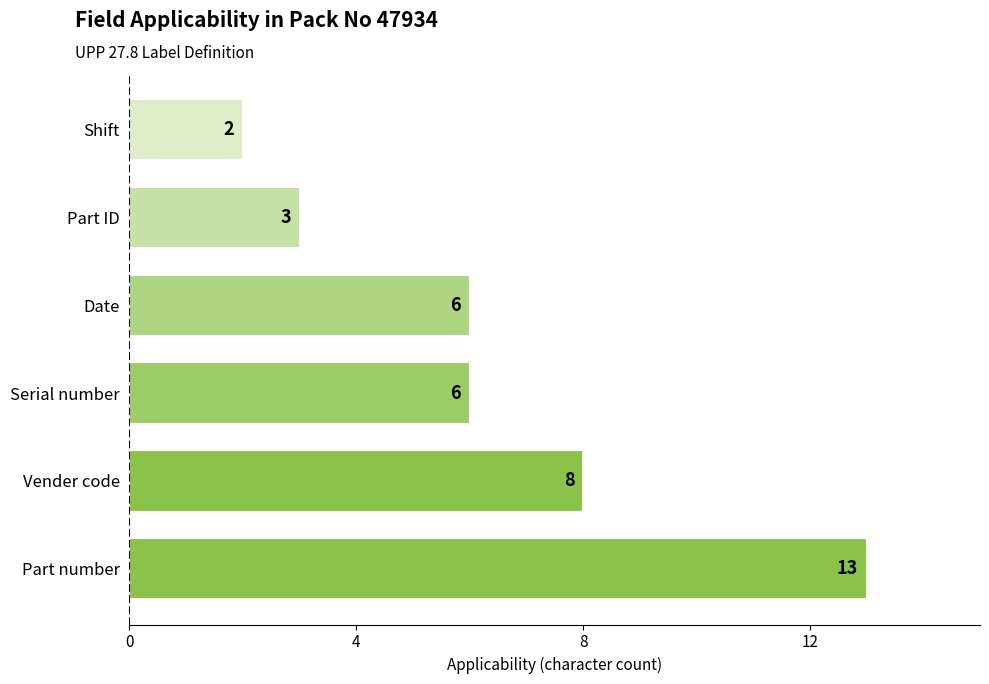

How many data points does each series have?

6